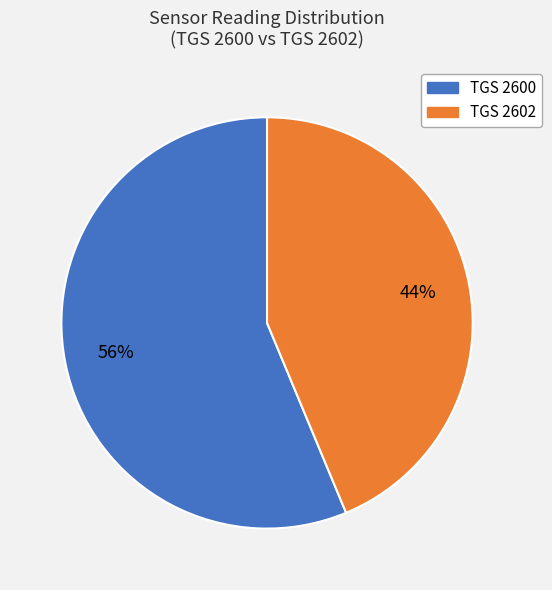

To the nearest percent, what portion does TGS 2600 represent?

56%